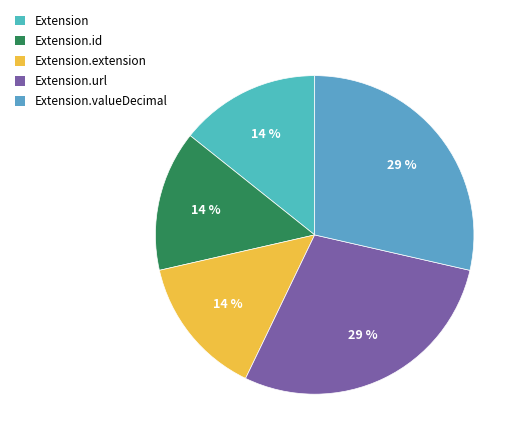

Rank the categories by value from highest to lowest.

Extension.url, Extension.valueDecimal, Extension, Extension.id, Extension.extension